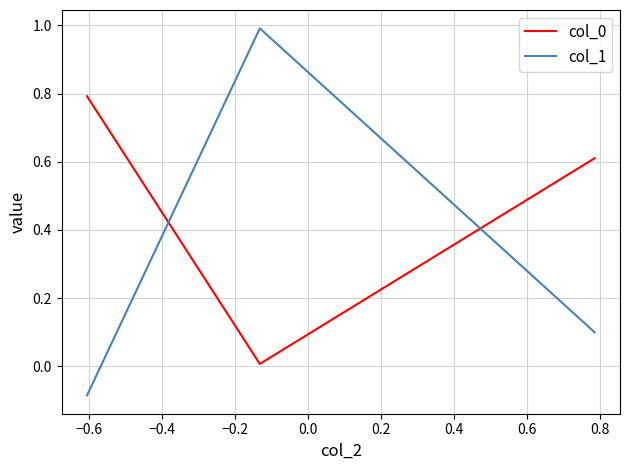

What is the sum of all col_1 values?

1.0